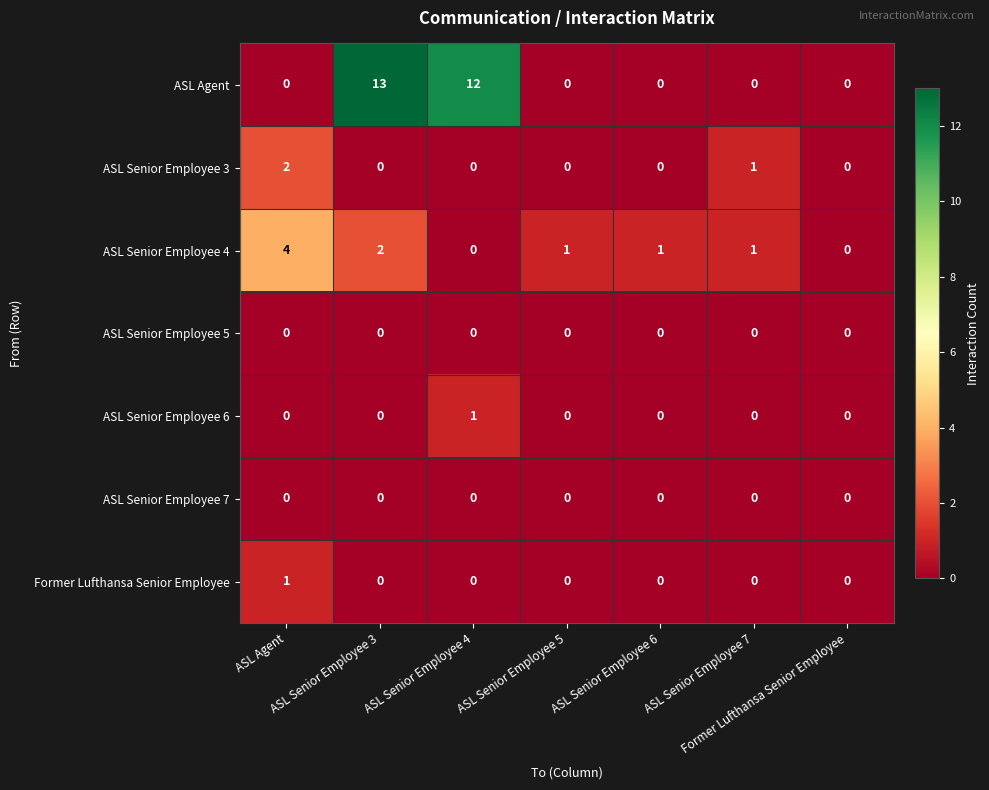

What is the greatest value displayed?

13